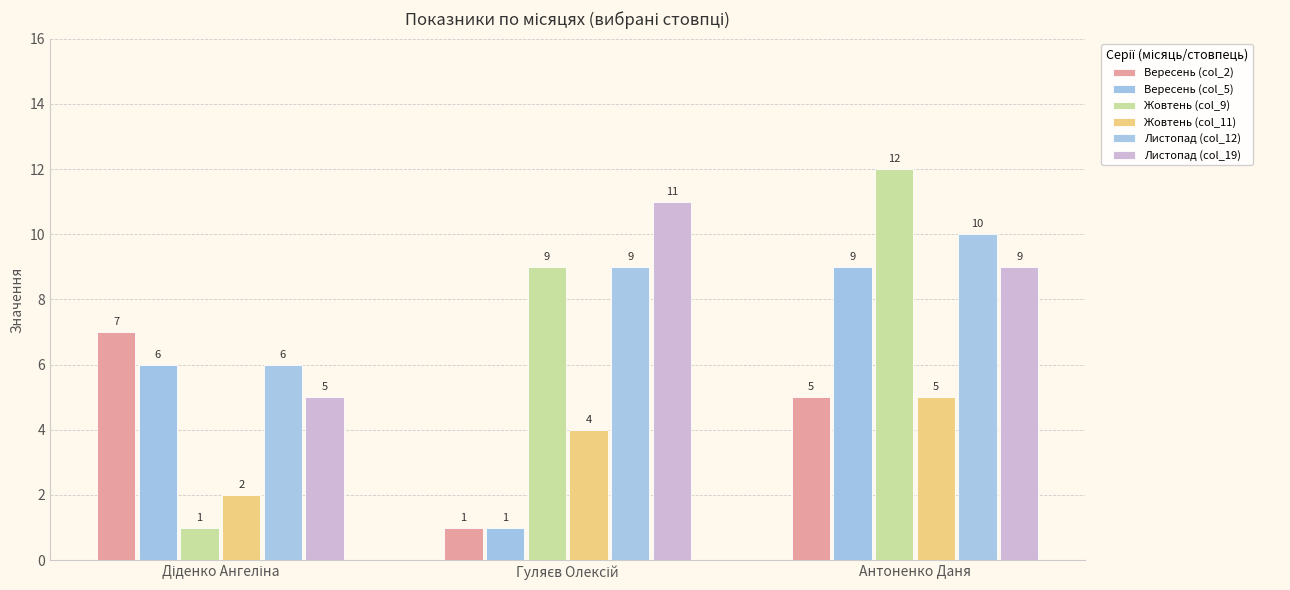

What is the maximum value for Листопад (col_12)?

10